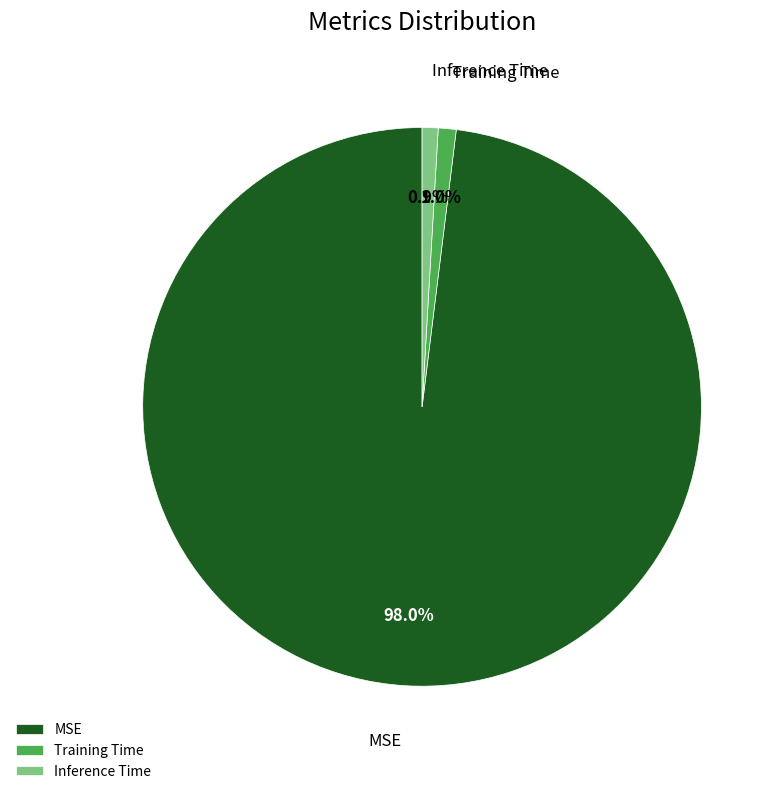

To the nearest percent, what is the difference between the largest and smallest slice percentages?

97%